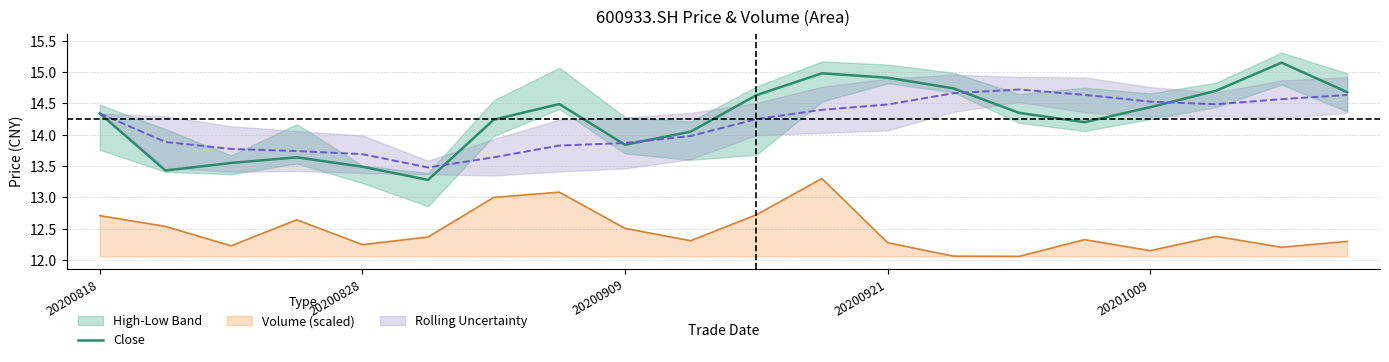

Where does the Close series first go above 14?

20200818